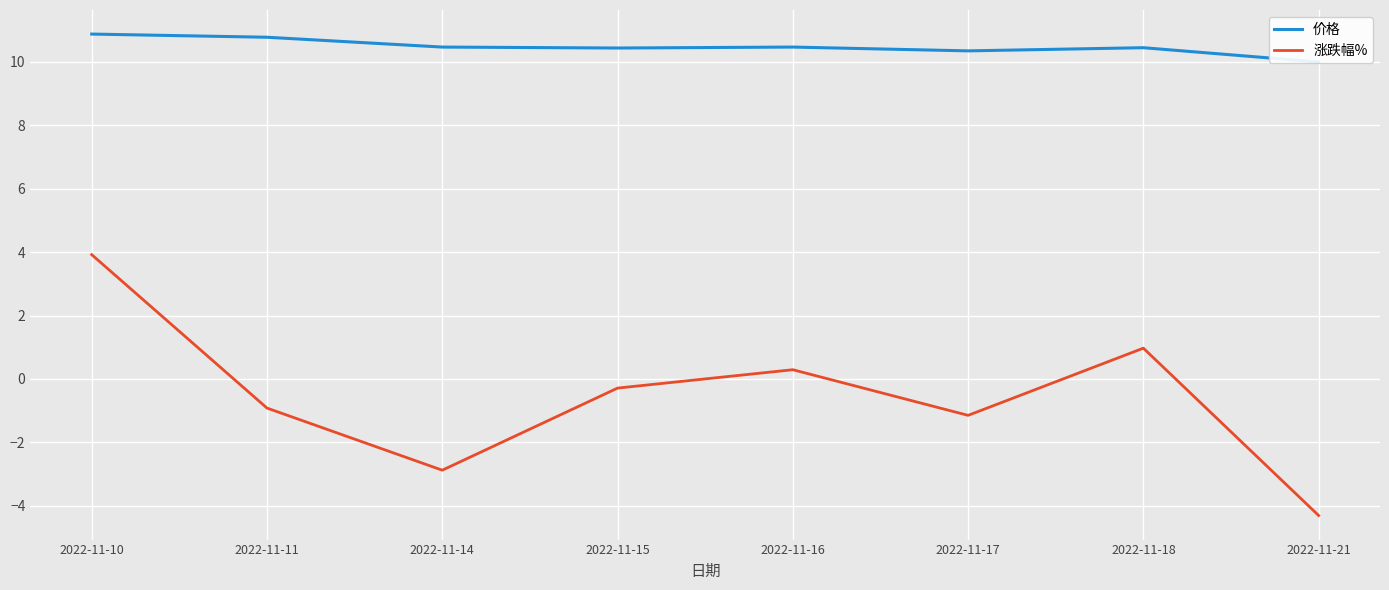

What is the total value across all series at 2022-11-16?

10.8